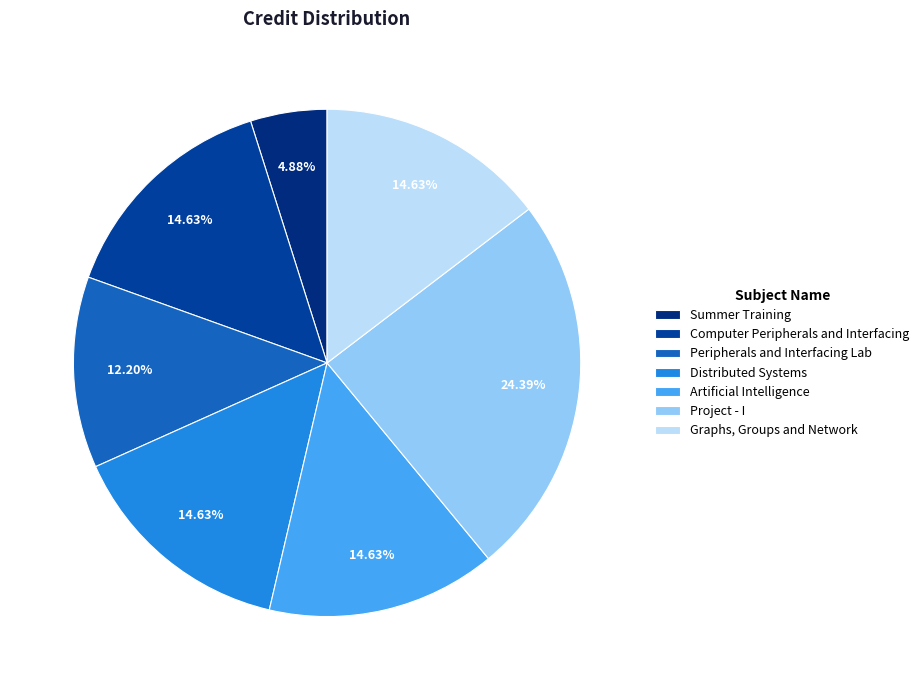

Which slice is the smallest?

Summer Training